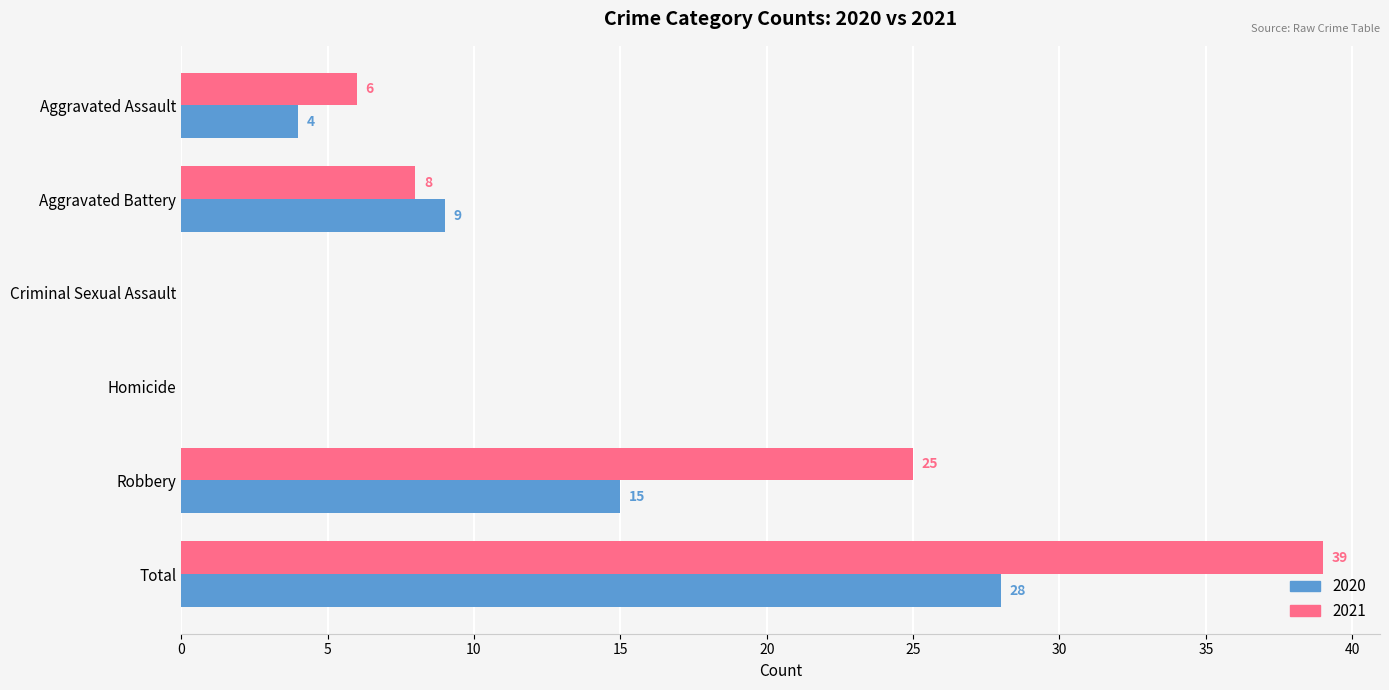

How many values in 2020 are above zero?

4